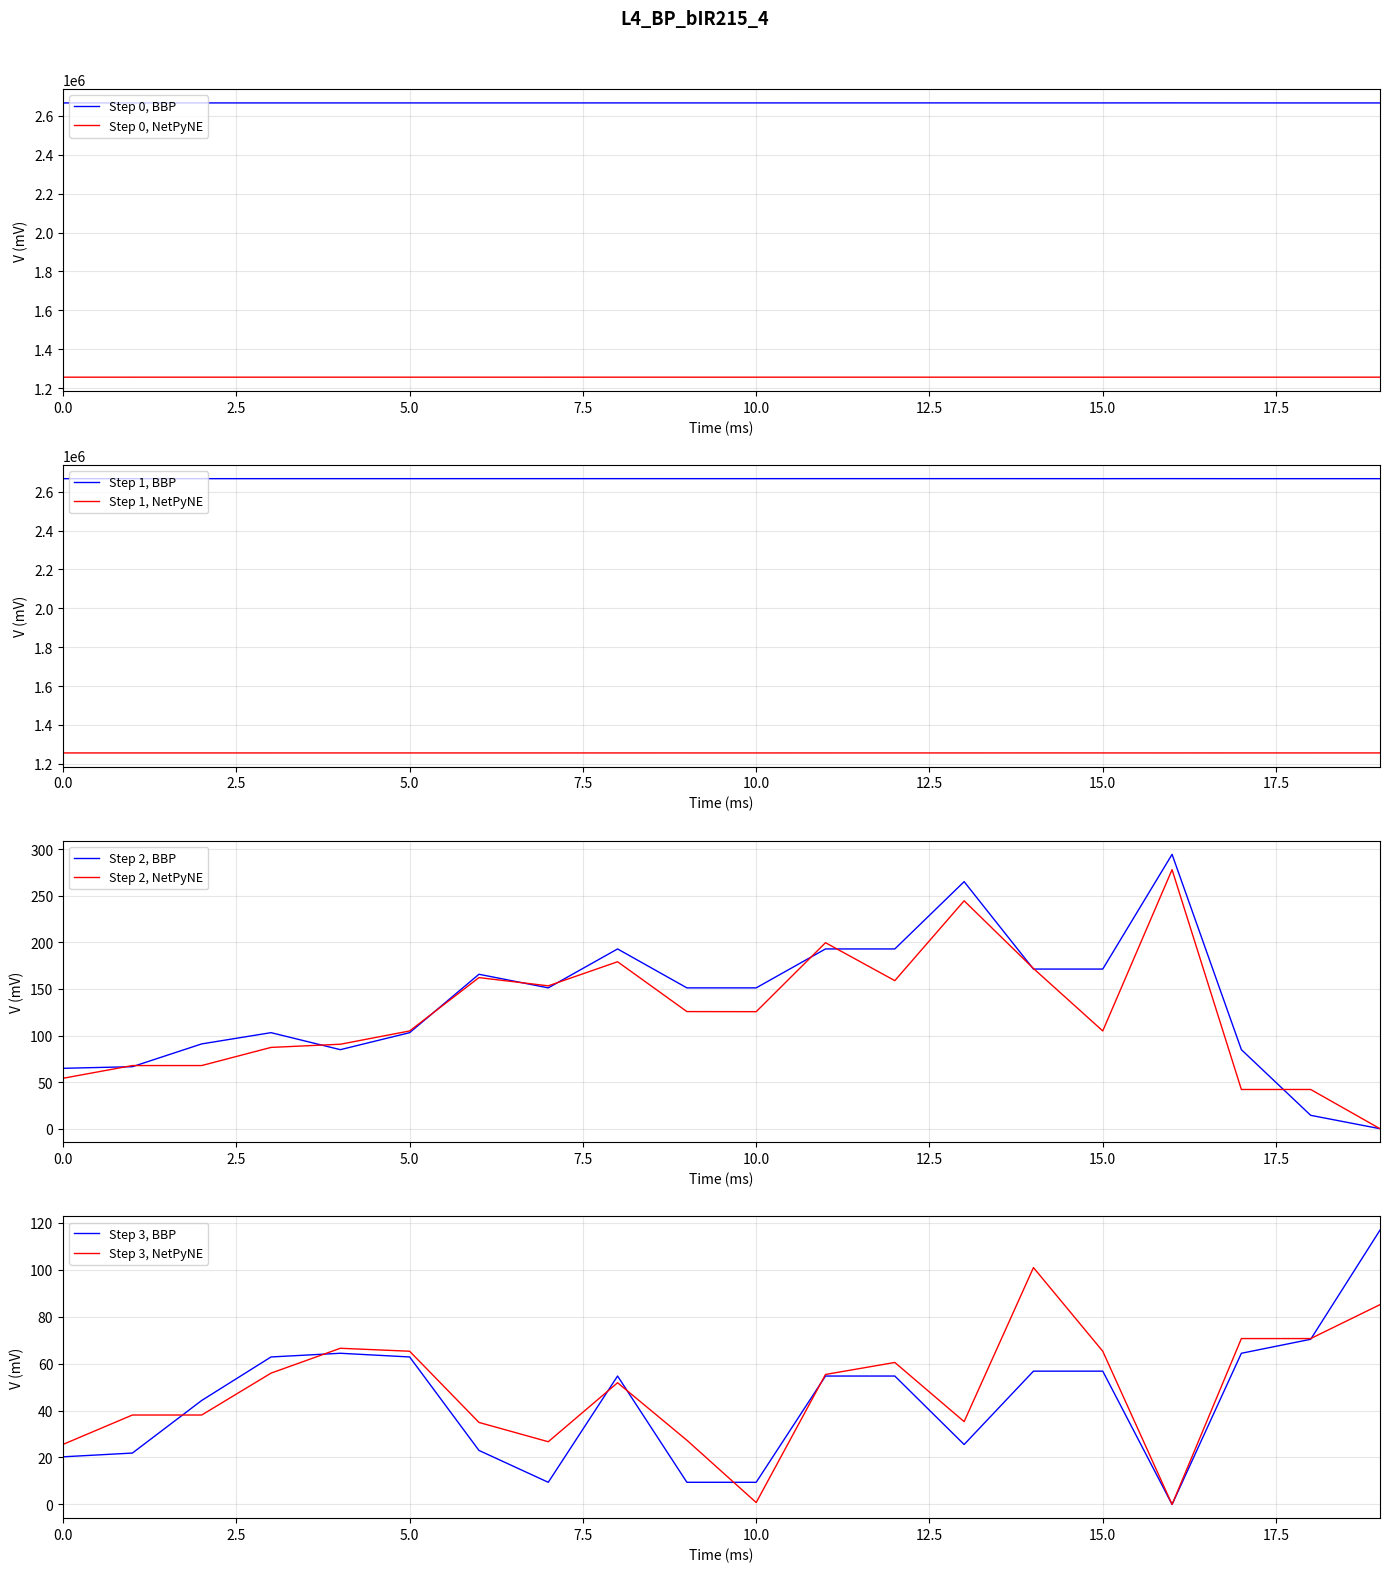

The value of Step 0, BBP at 10.0 is 4051899.9. True or false?

False